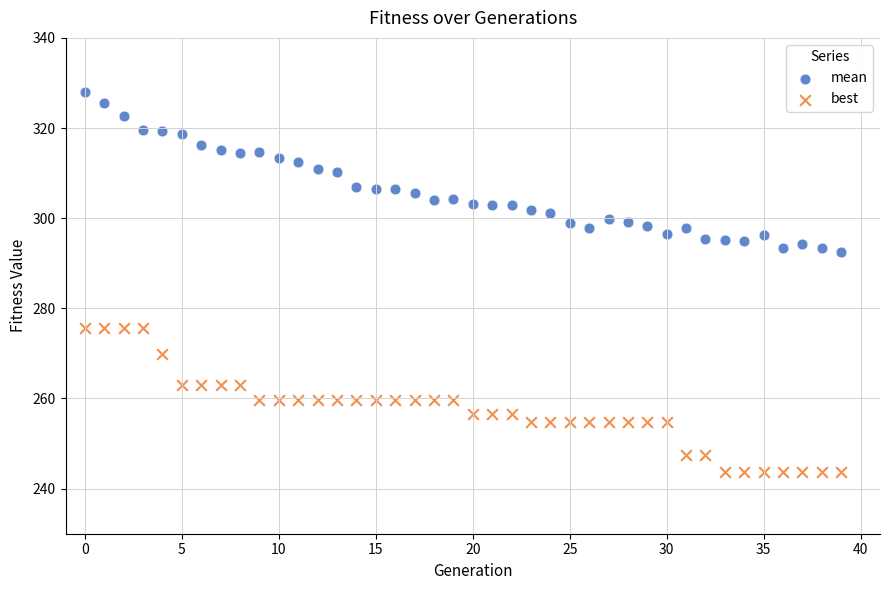

Across all data points, what is the range of Y values (max minus min)?

84.4